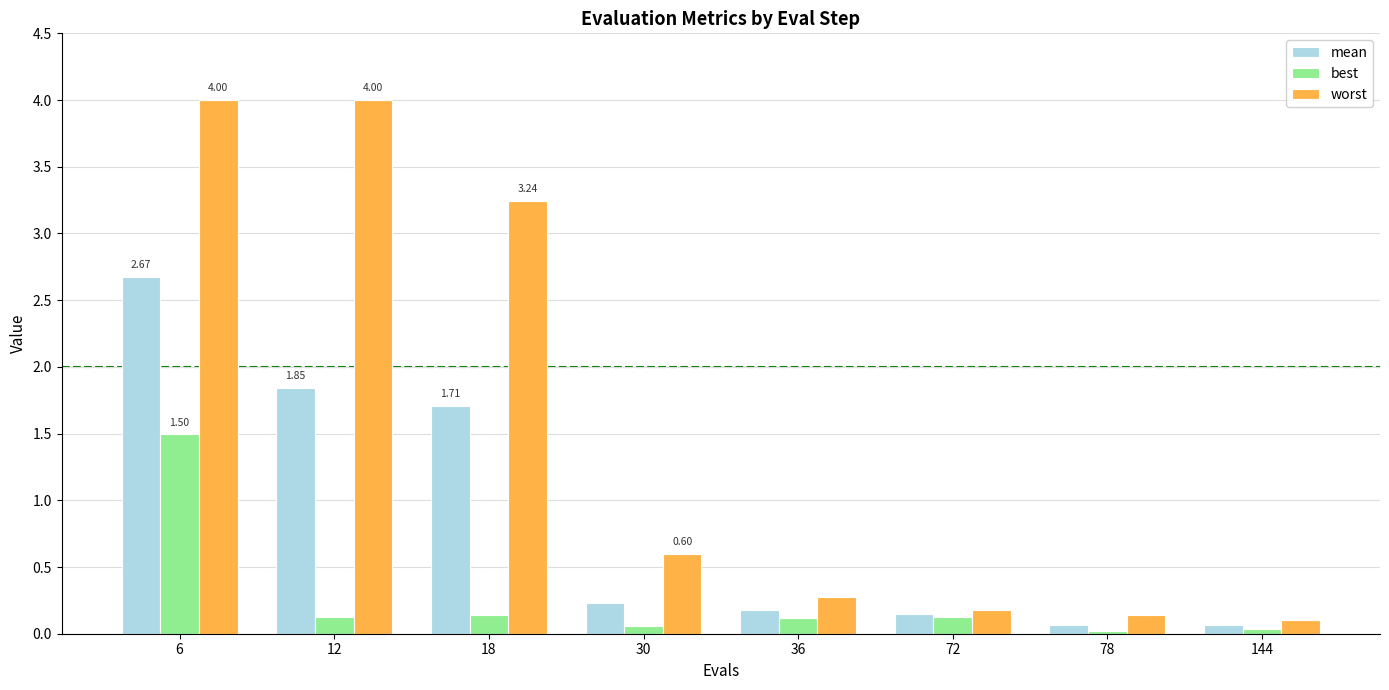

Between 6 and 30, which series saw the biggest shift?

worst